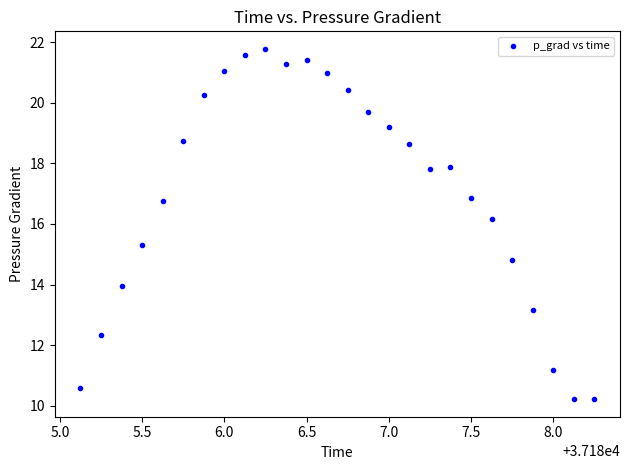

What is the range of X values (max minus min)?

3.1